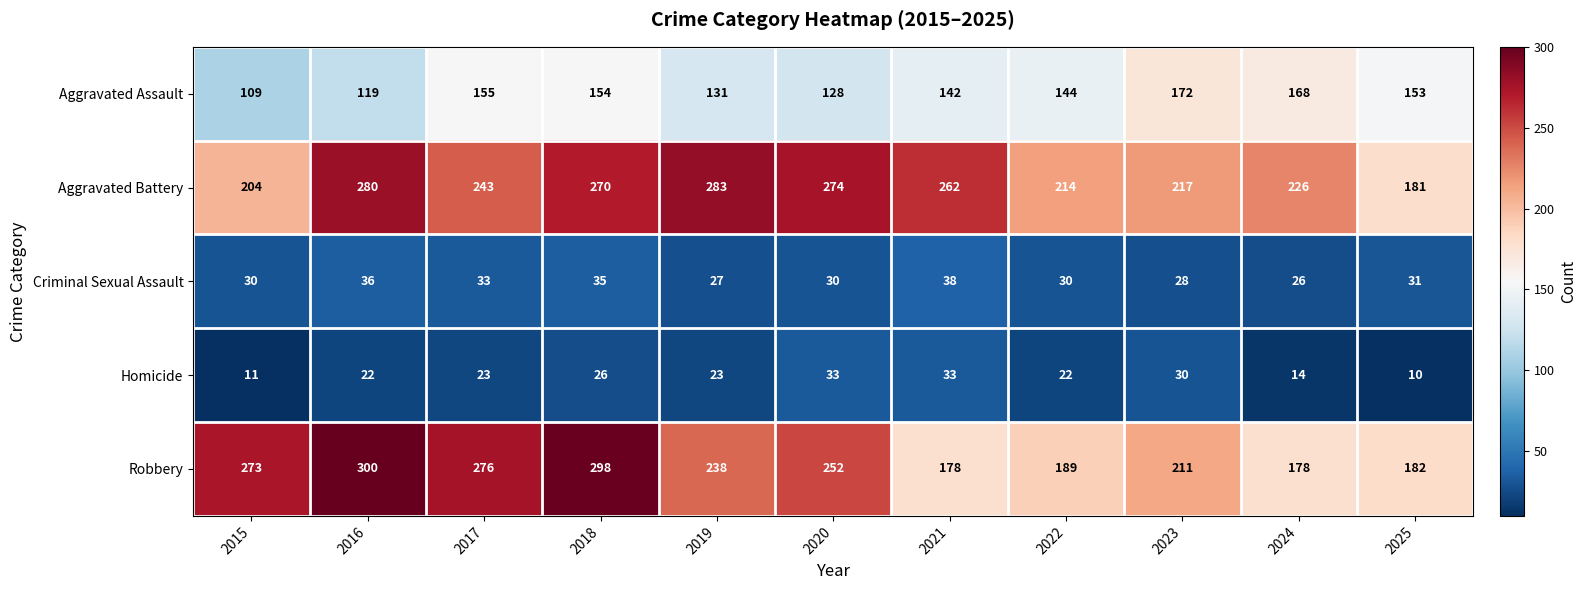

The Aggravated Assault series shows 236 at 2025. True or false?

False